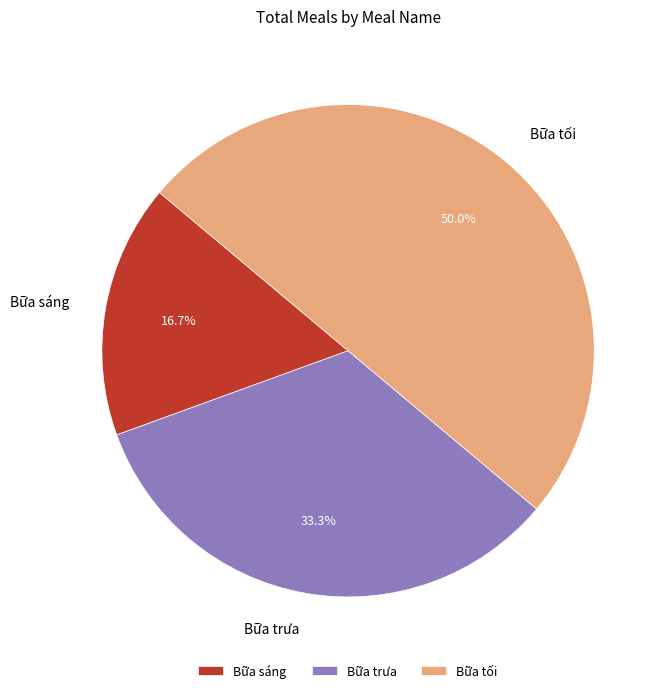

The Bữa trưa slice represents 33% of the pie. True or false?

True